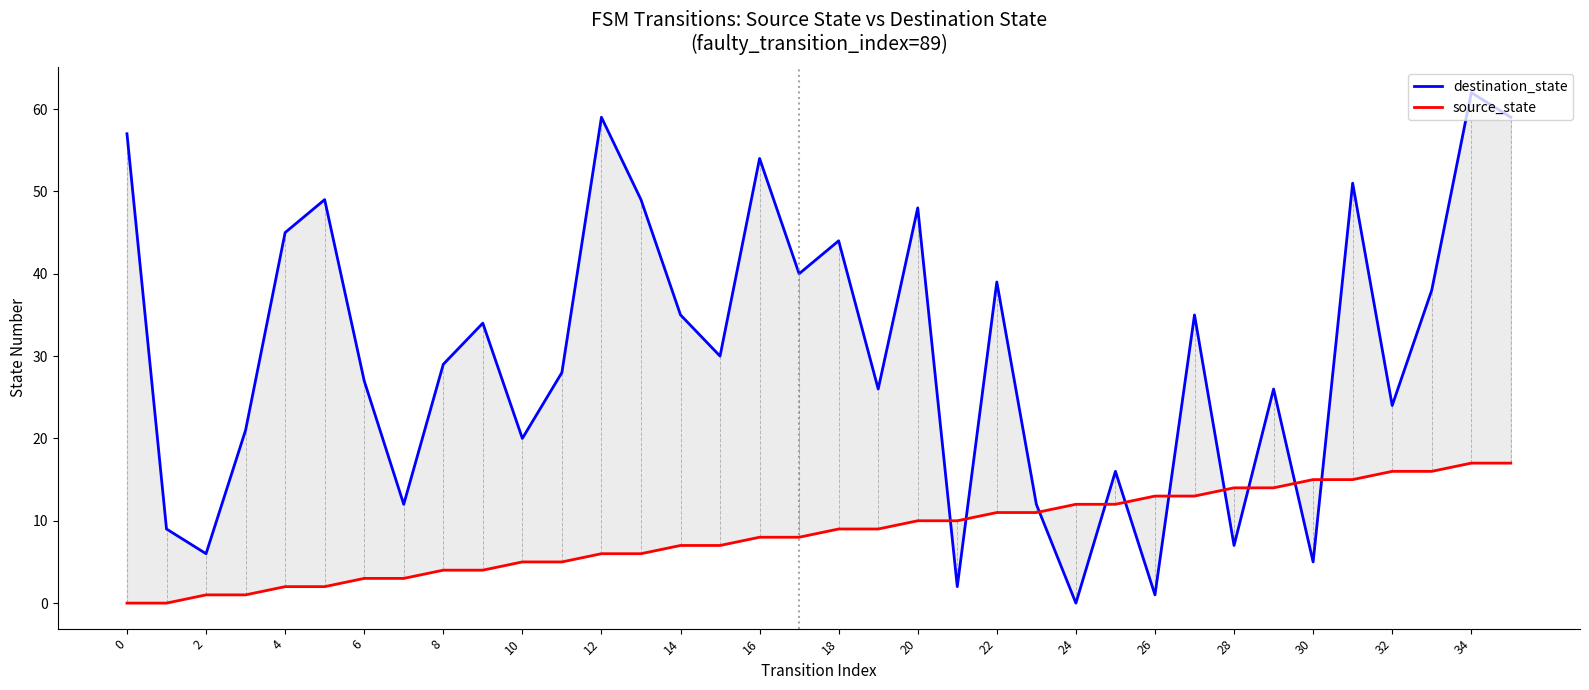

The value of source_state at 24 is 3. True or false?

False